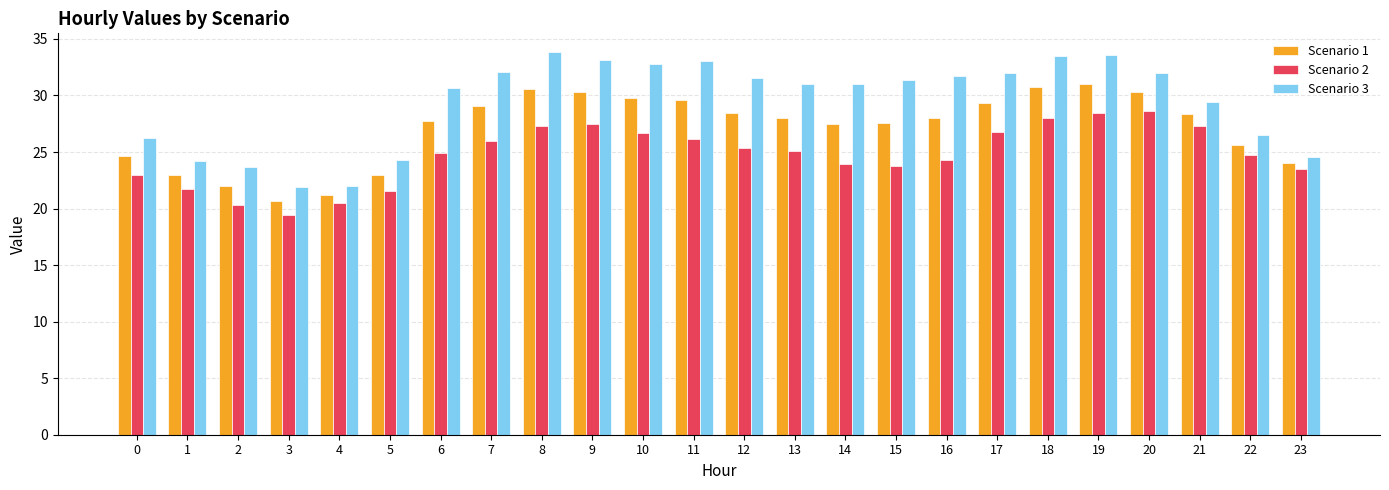

Is the value of Scenario 3 at 8 greater than the value of Scenario 2 at 23?

Yes